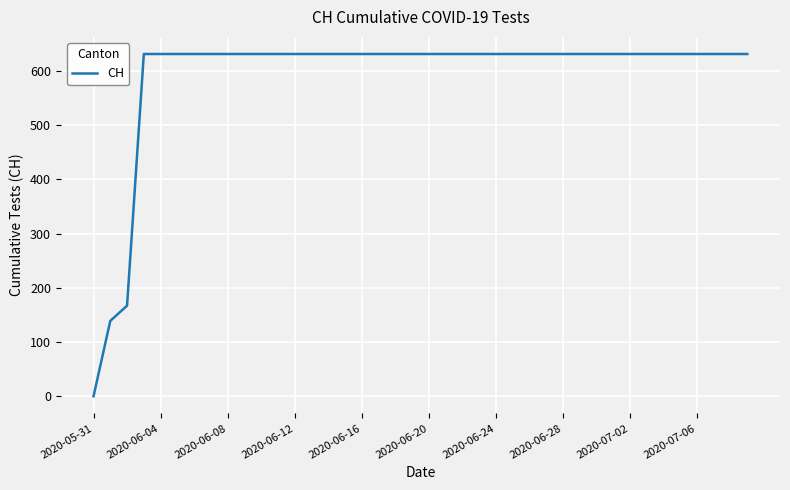

What is the maximum value shown in the chart?

631